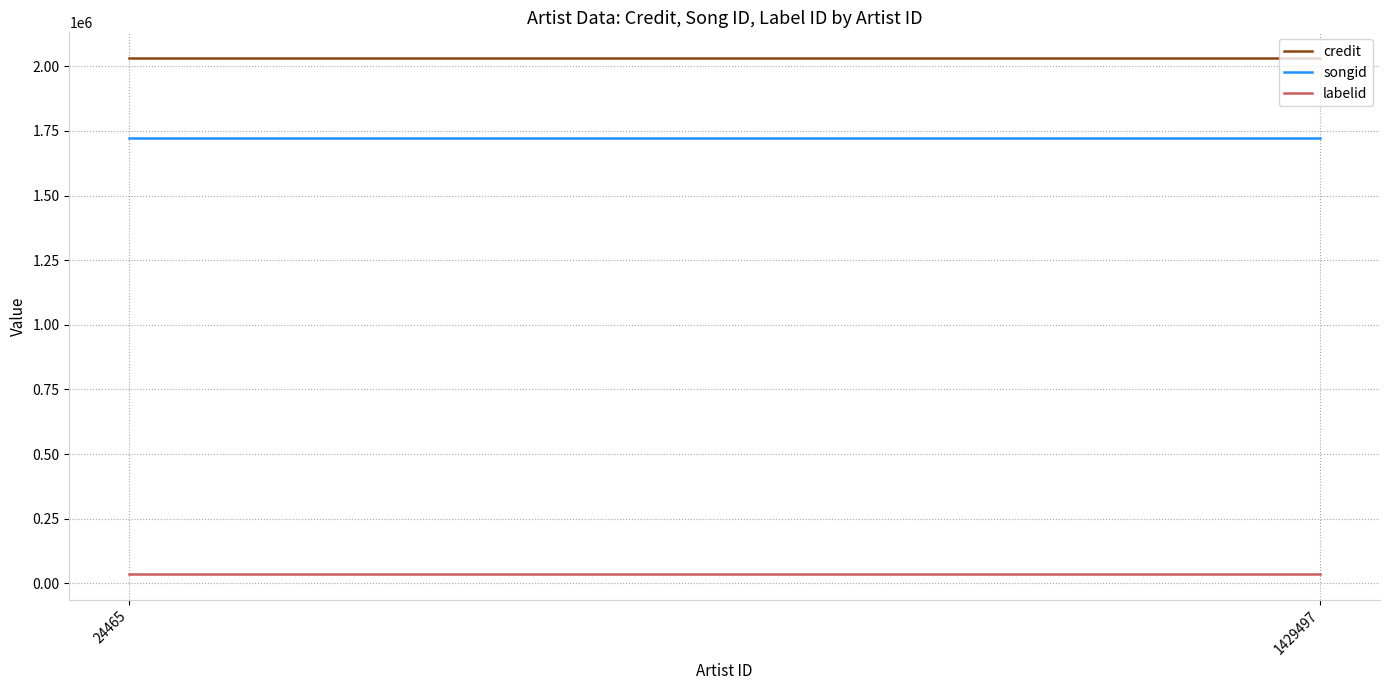

Rank the categories by credit value from highest to lowest.

24465, 1429497